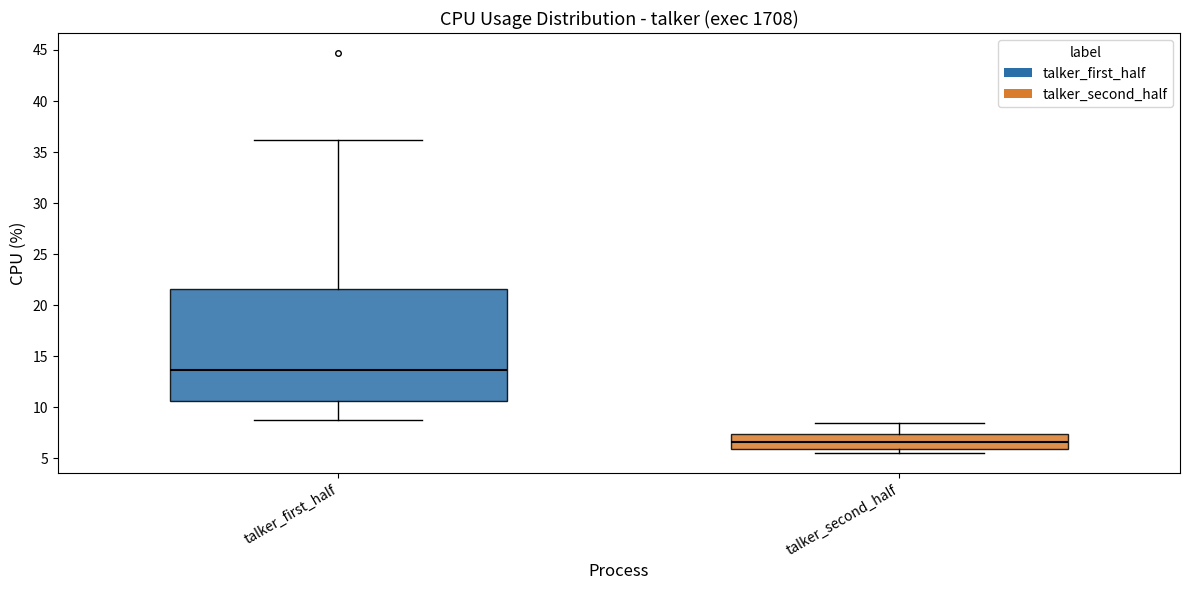

Reading left to right, read every box against the y-axis: the position of its median line, the range the box covers, and the ends of its whiskers. The values are not printed on the chart, so give them approximately, as read against the axis.

talker_first_half: median 13.5, box 10.5 to 21.5, whiskers 8.5 to 36.0
talker_second_half: median 6.5, box 6.0 to 7.5, whiskers 5.5 to 8.5